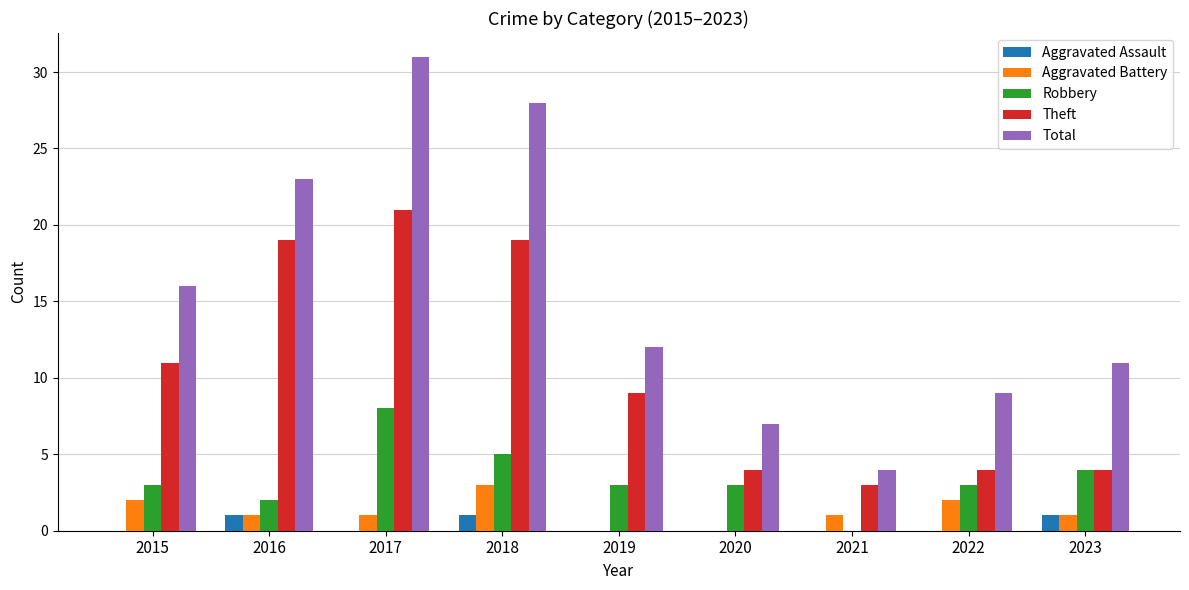

What is the sum of all Total values?

141